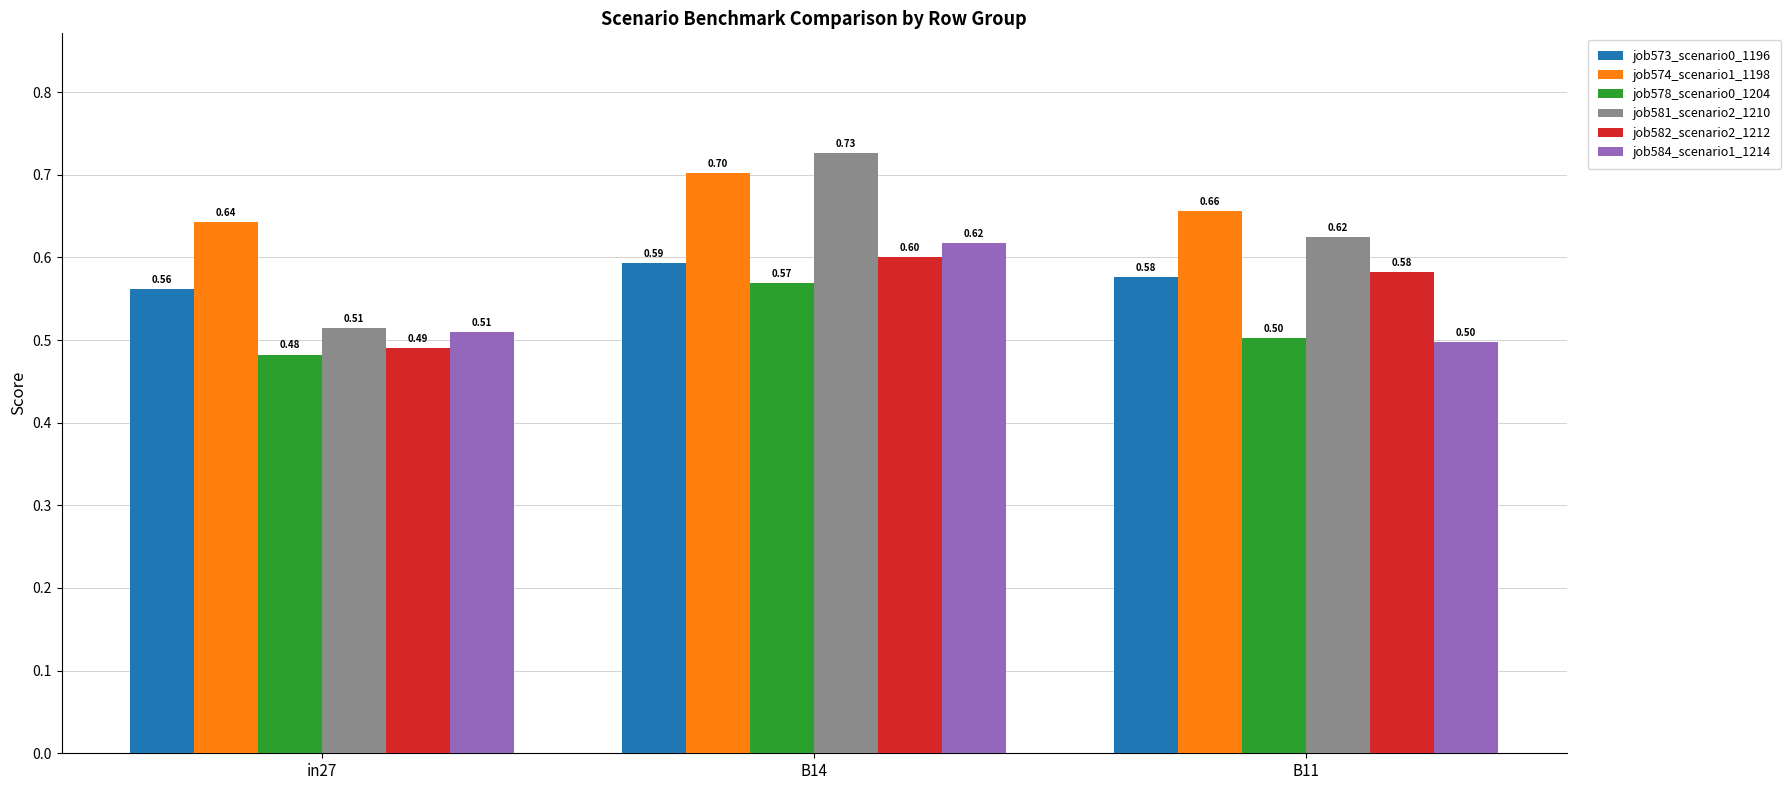

Which category has the lowest value in the job573_scenario0_1196 series?

in27